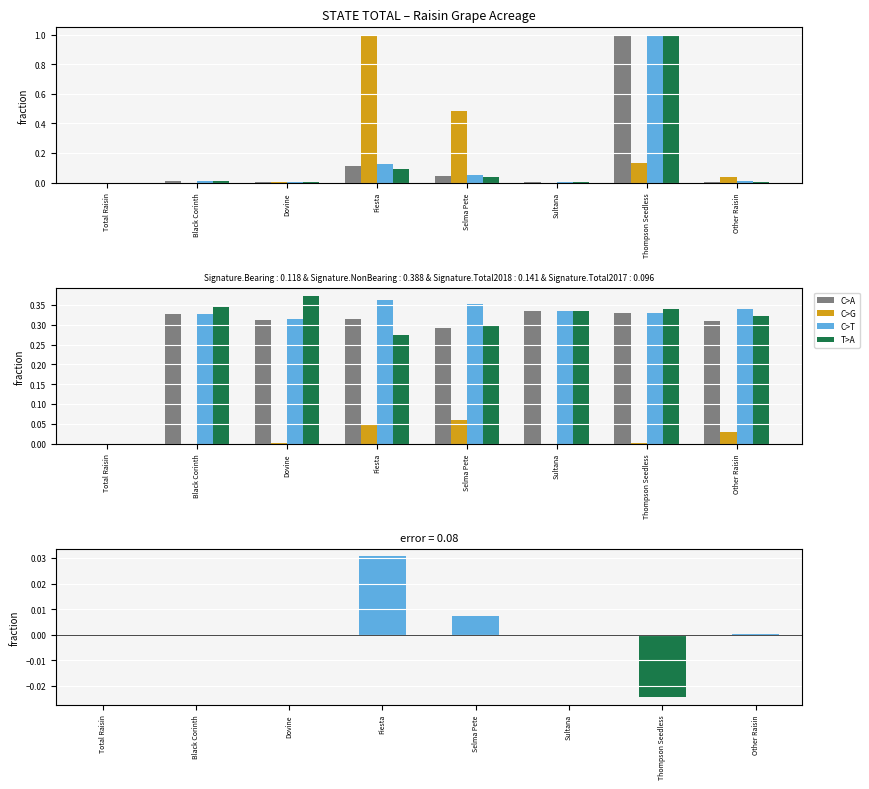

List the labels in order of error value, largest first.

Fiesta, Selma Pete, Other Raisin, Total Raisin, Sultana, Black Corinth, Dovine, Thompson Seedless